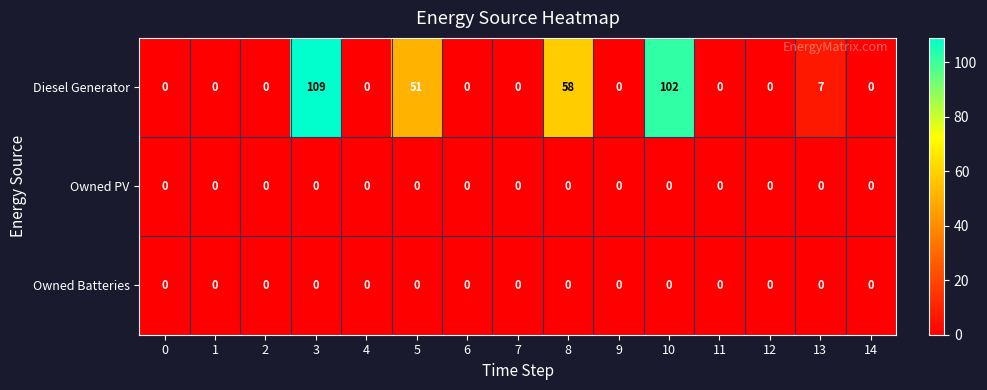

How many data points does each series have?

15